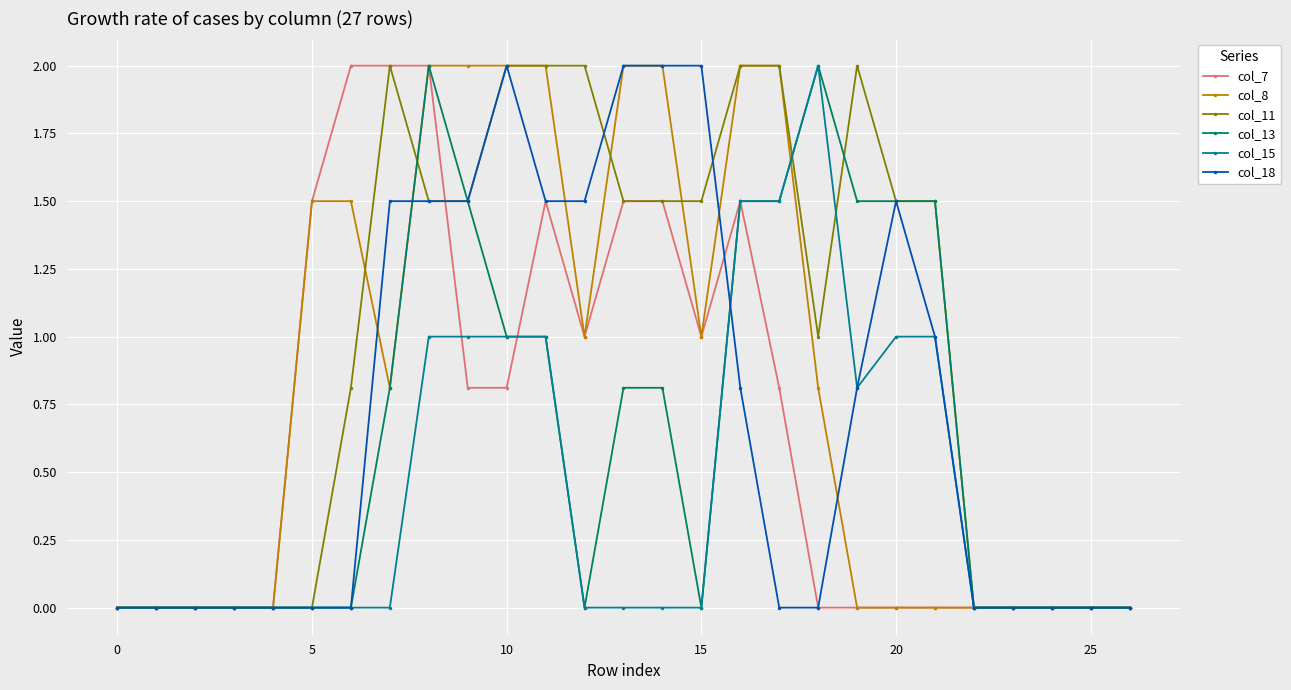

What is the value of the col_8 point at the 13th from the left?

1.0